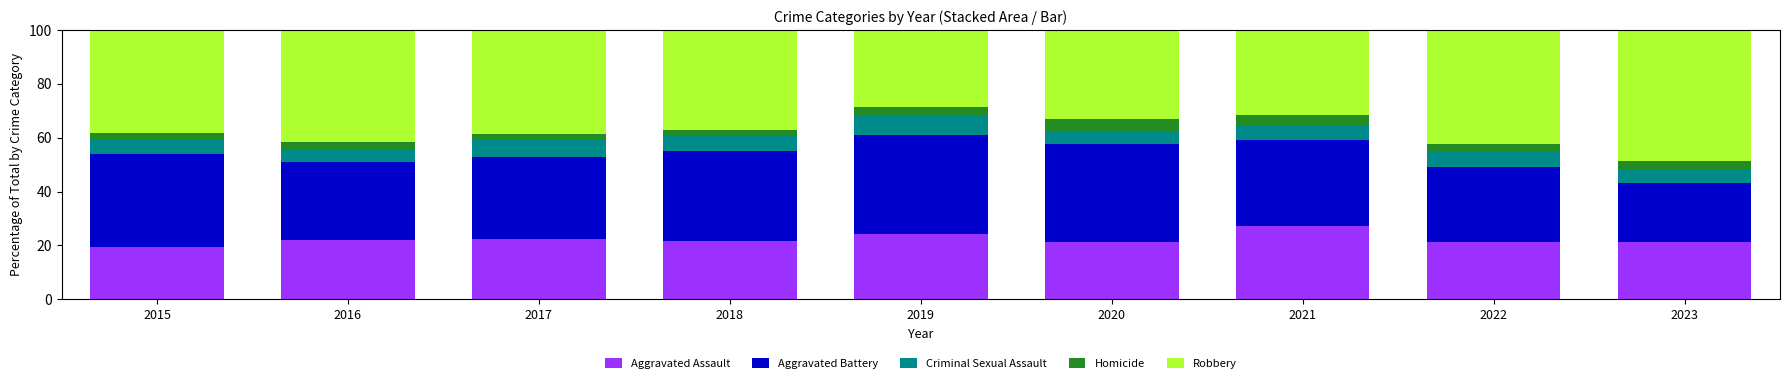

Which category has the highest value in the Aggravated Assault series?

2021